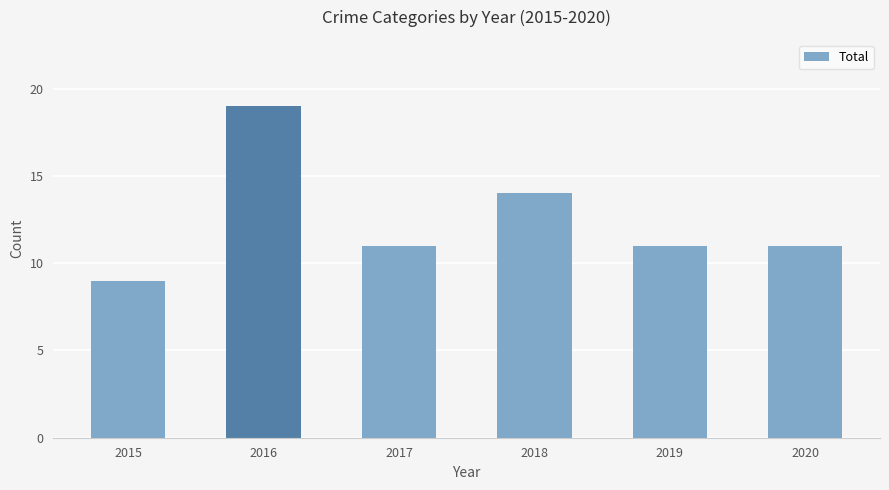

What is the value of the 3rd bar from the left?

11